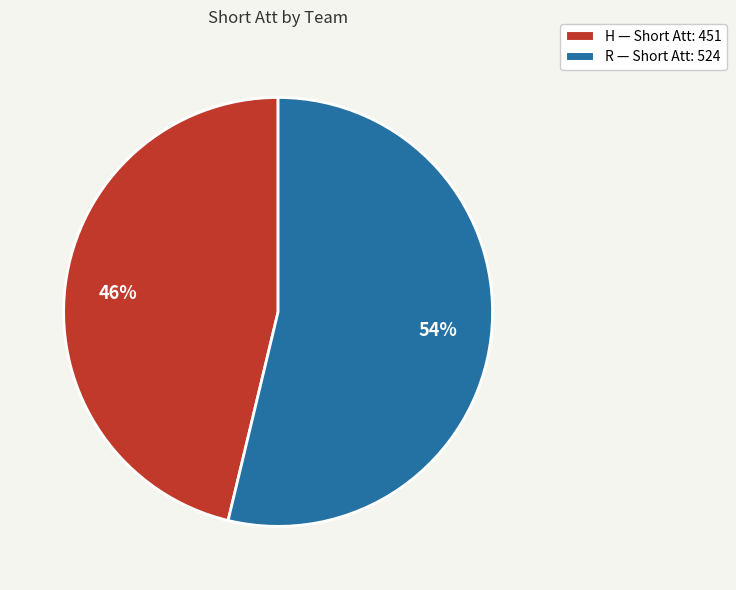

Is the sum of R and H greater than half?

Yes